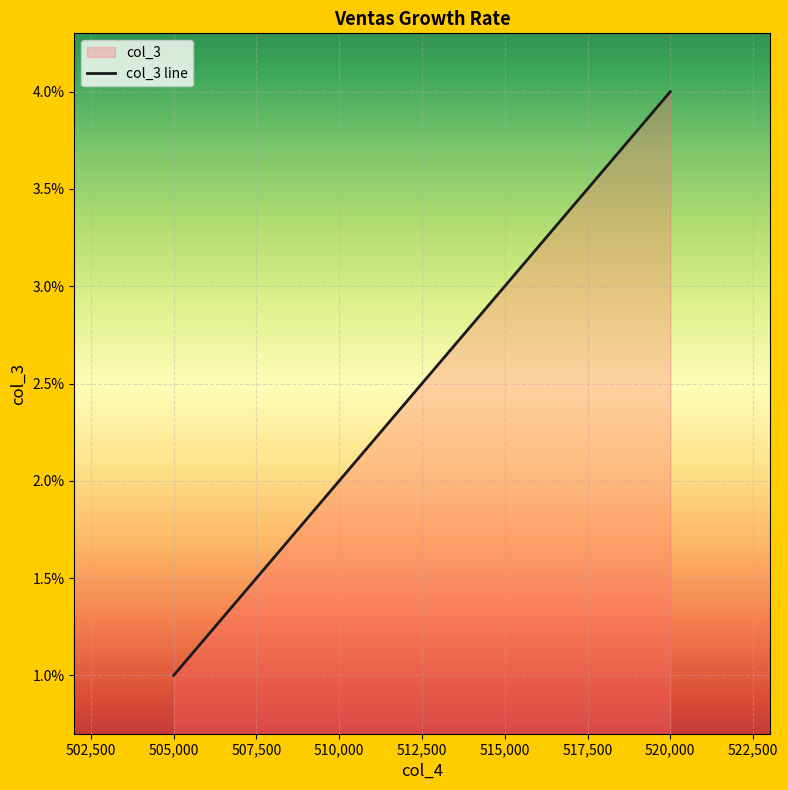

True or false: the data has more than 1 interior local peaks.

False